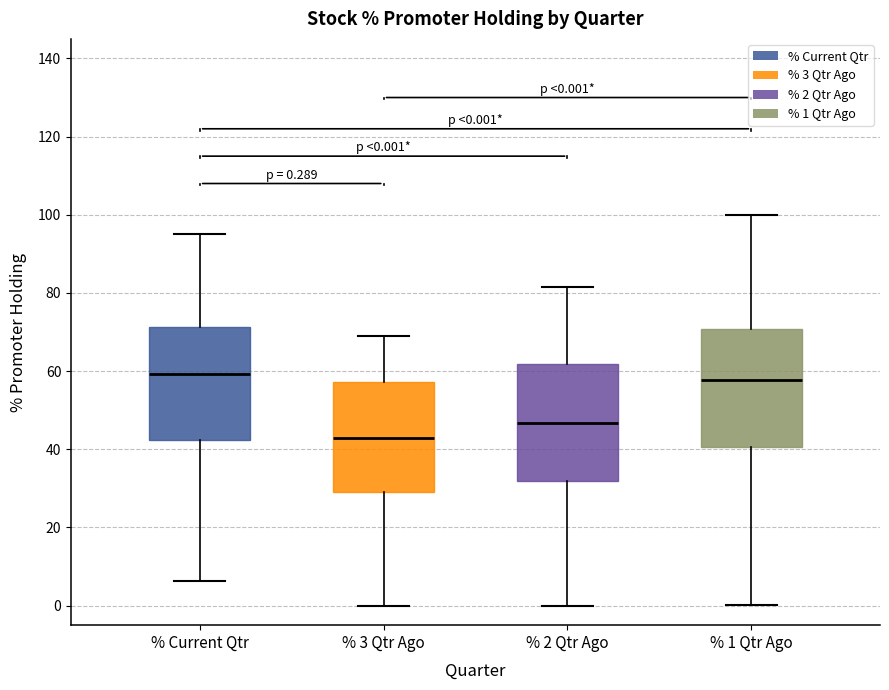

Which box has the lowest median line?

% 3 Qtr Ago